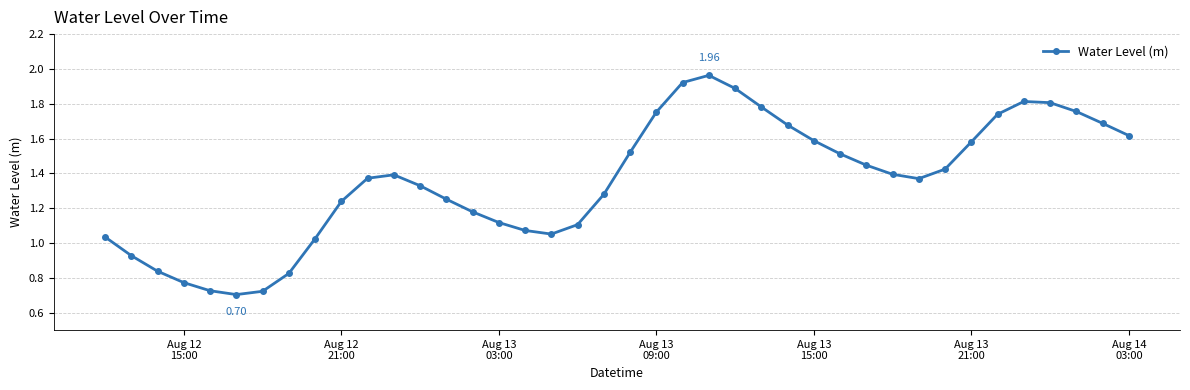

How many categories are shown in the chart?

40